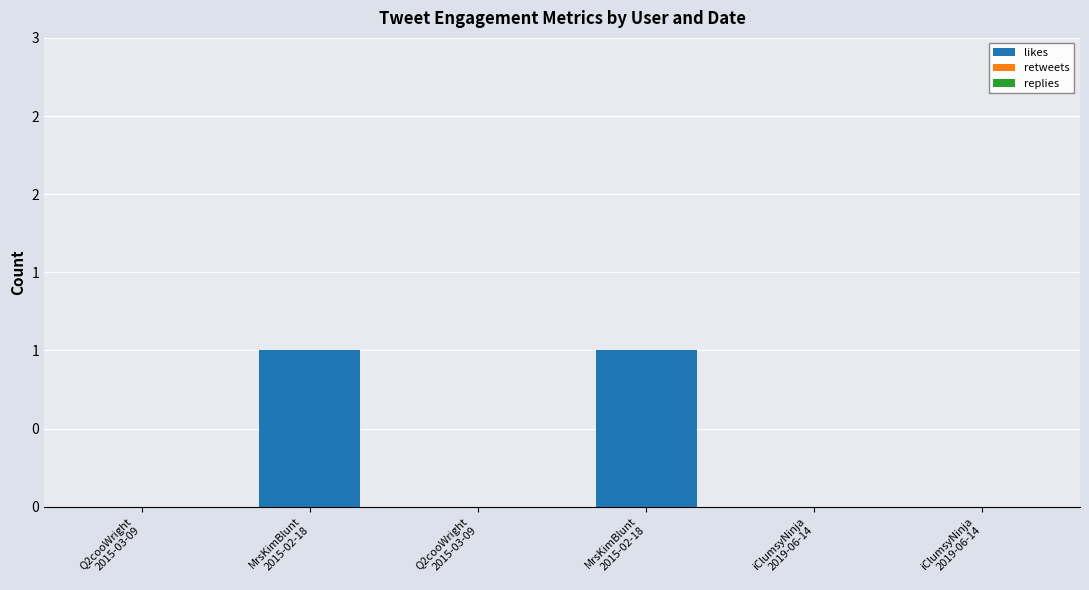

What is the label of the 5th bar from the right?

MrsKimBlunt
2015-02-18